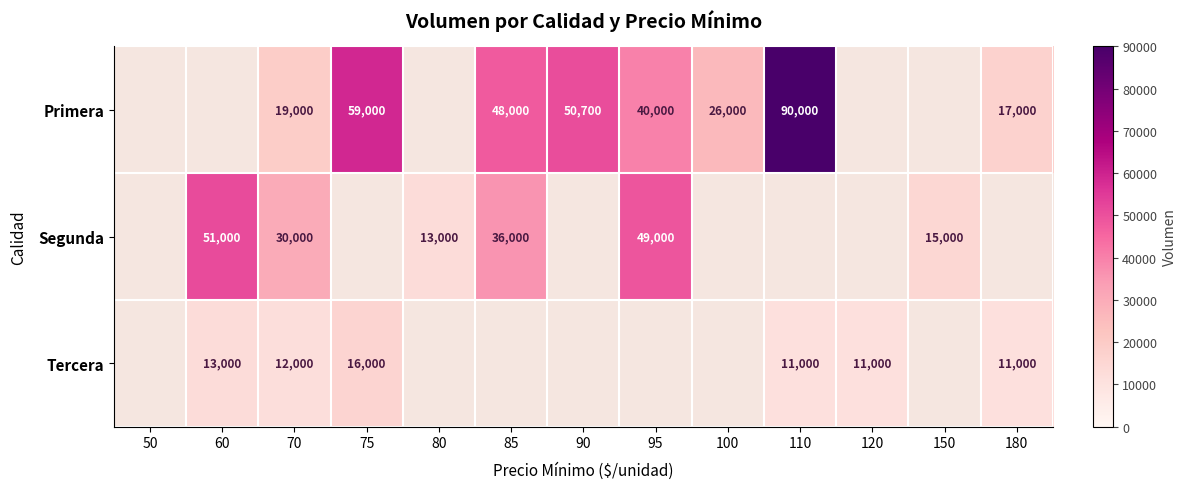

The Segunda series shows 83733 at 60. True or false?

False